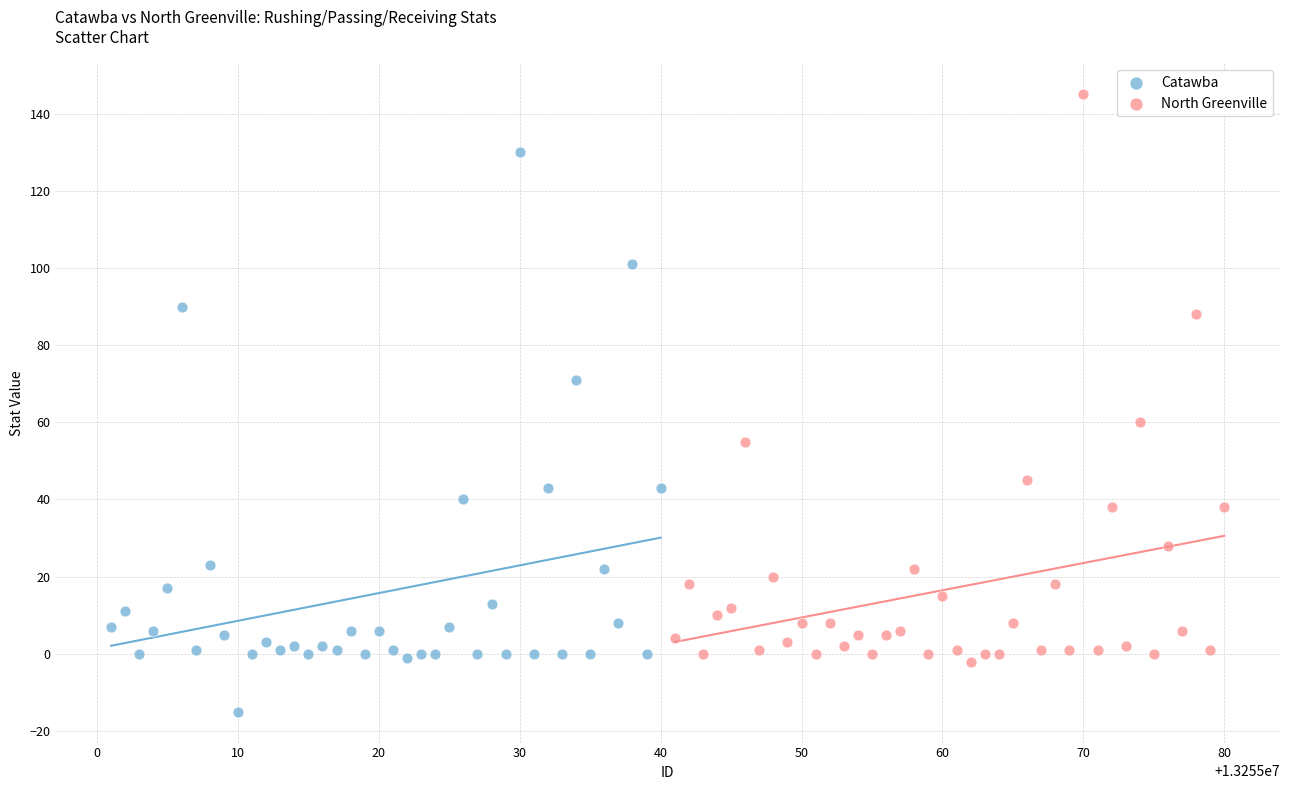

Which series reaches the maximum Y coordinate?

North Greenville